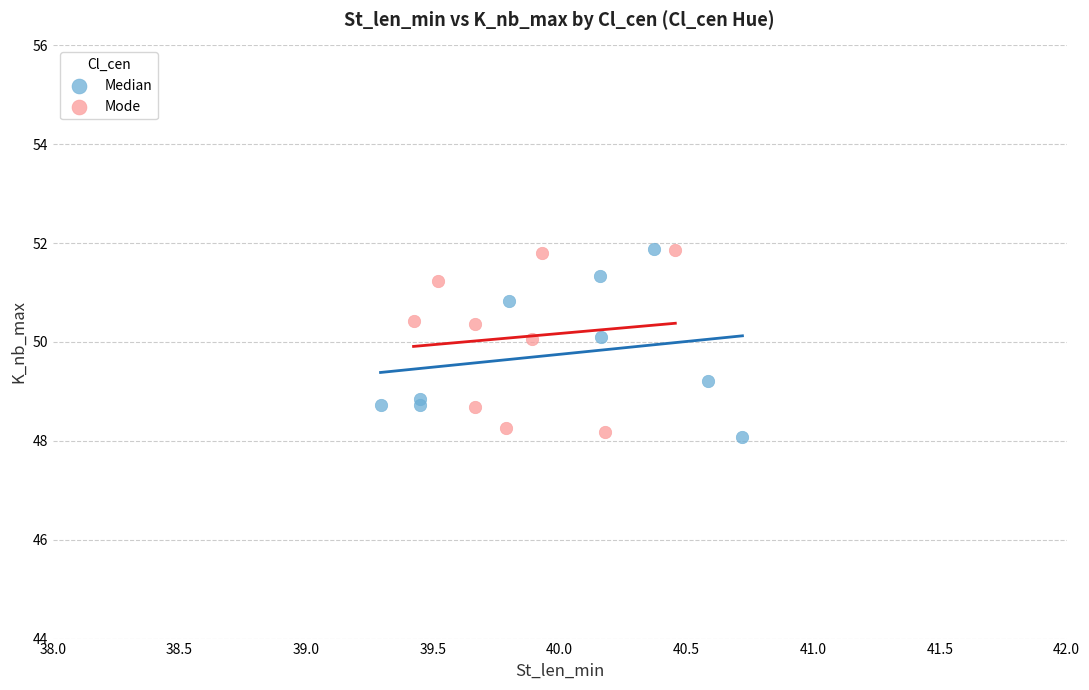

What are all the series names shown in the legend?

Median, Mode